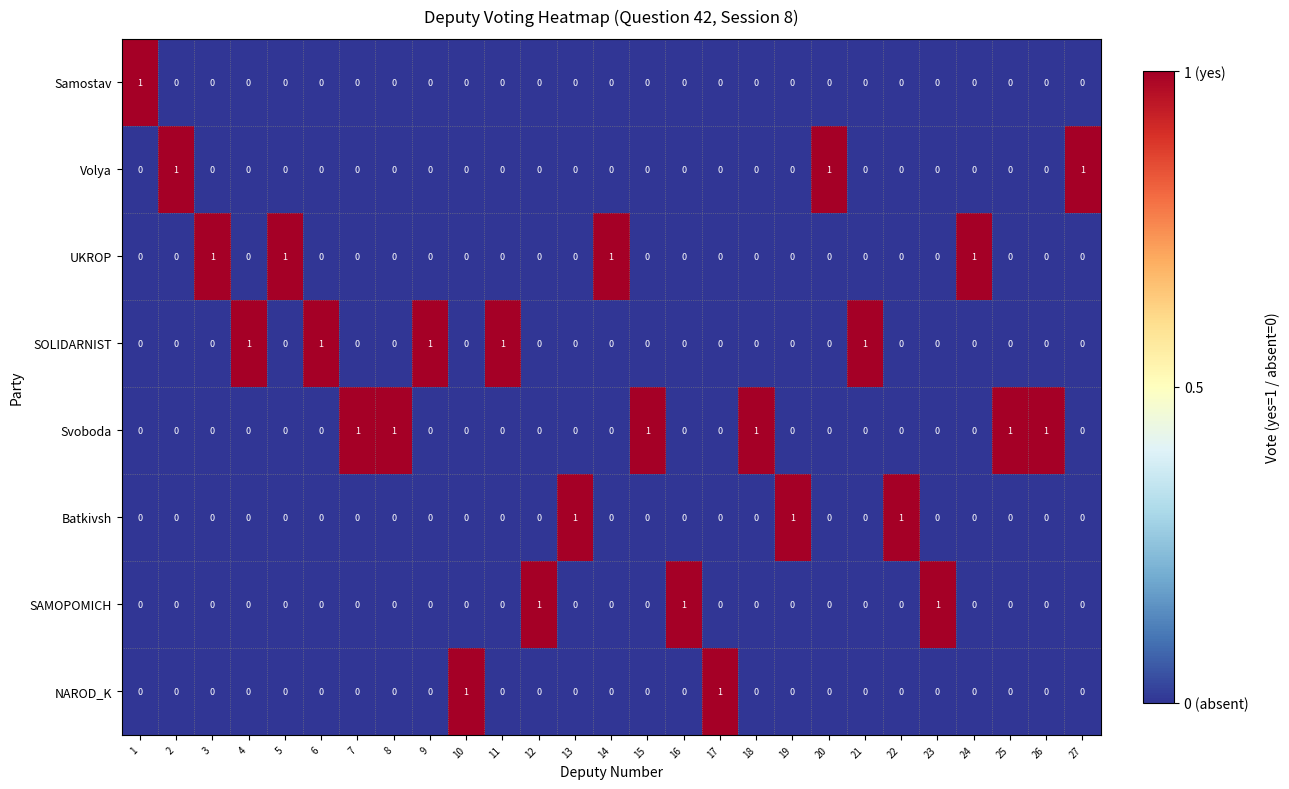

What is the sum of all Volya values?

3